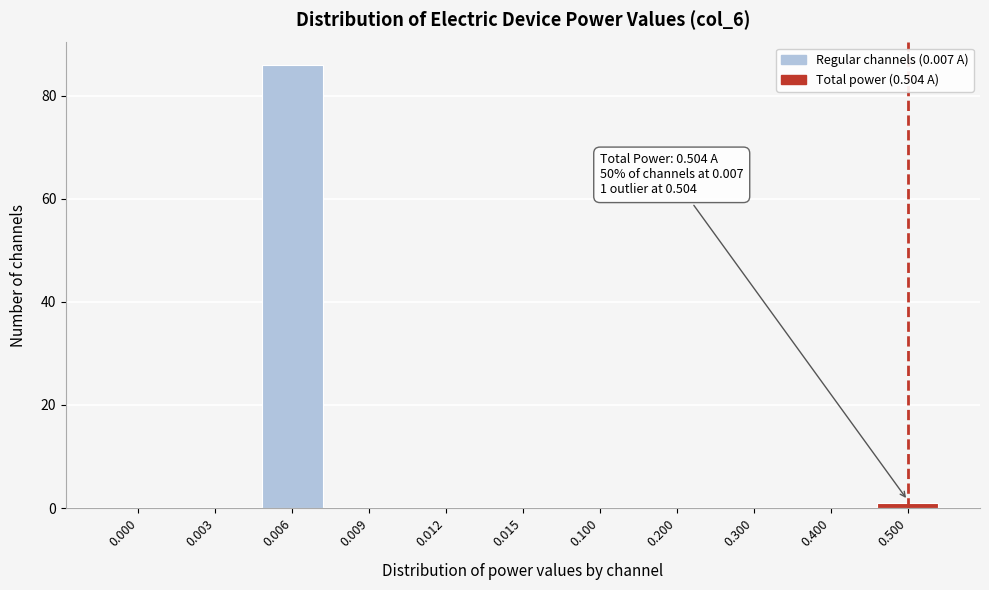

Reading left to right, list all the values displayed in this chart.

0.000=0	0.003=0	0.006=86	0.009=0	0.012=0	0.015=0	0.100=0	0.200=0	0.300=0	0.400=0	0.500=1